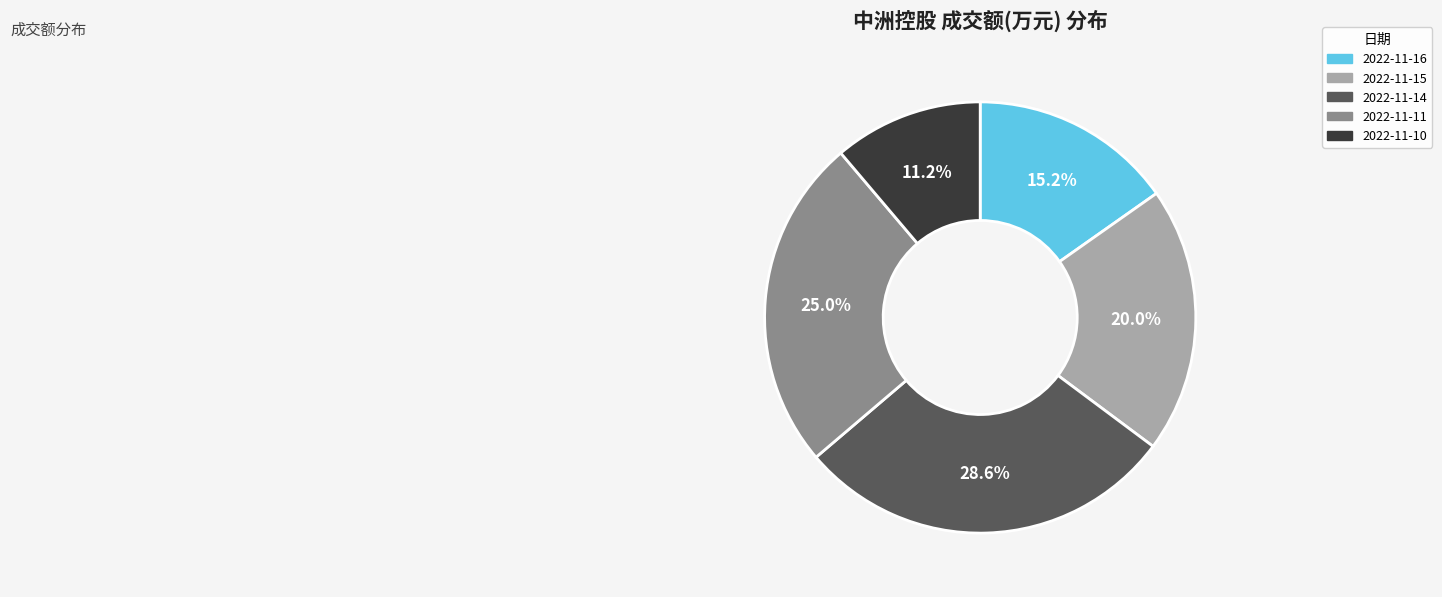

To the nearest percent, what is the difference between the largest and smallest slice percentages?

17%